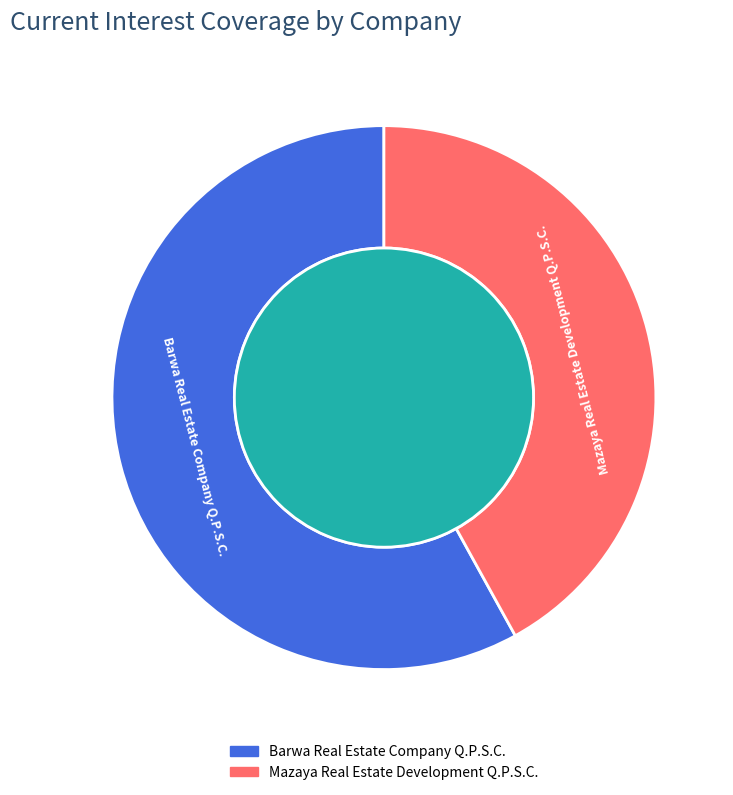

How many segments does this pie chart have?

2